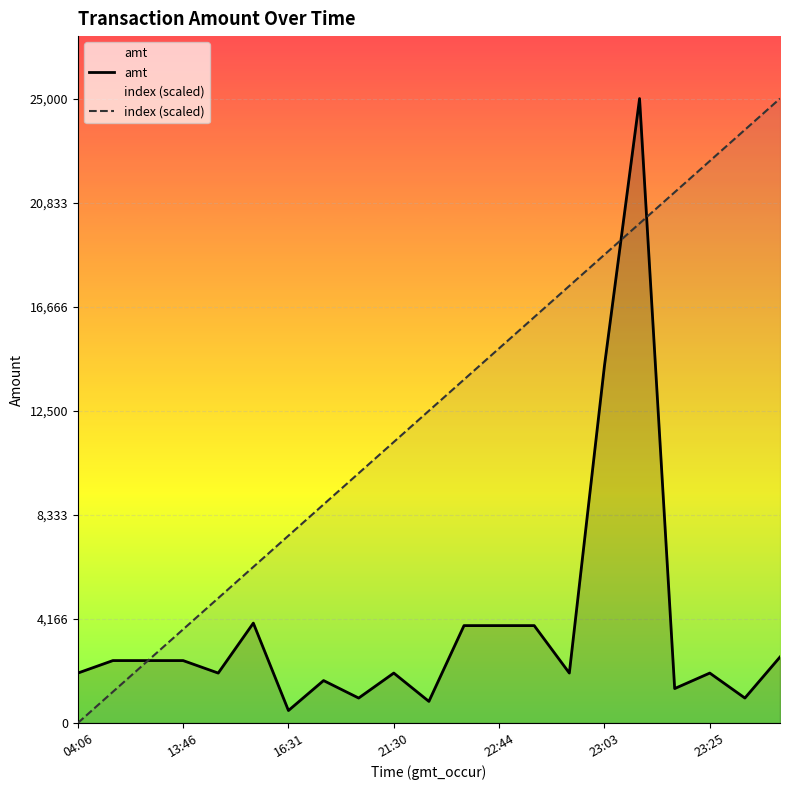

What is the highest value of the amt series?

25000.0